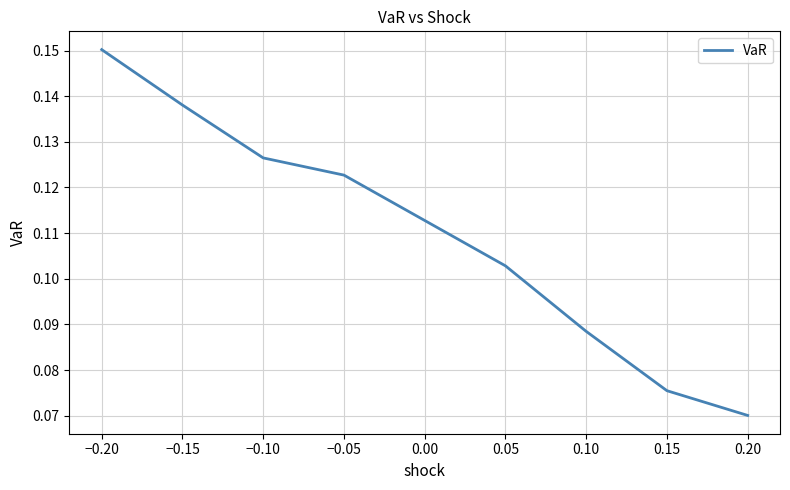

The value at 0.10 is 0.0. True or false?

False